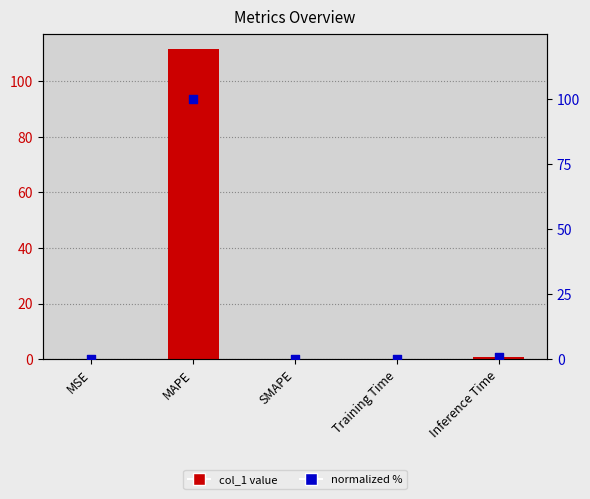

At which category is the sum across all series the highest?

MAPE